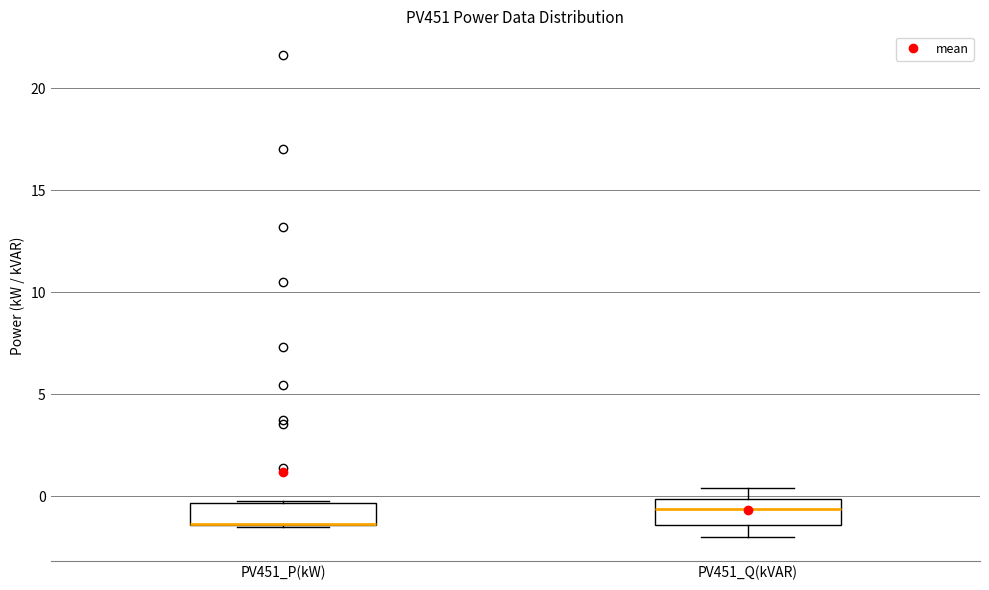

Where does the upper whisker of the box for PV451_Q(kVAR) end on the y-axis? The values are not printed on the chart, so give them approximately, as read against the axis.

0.5